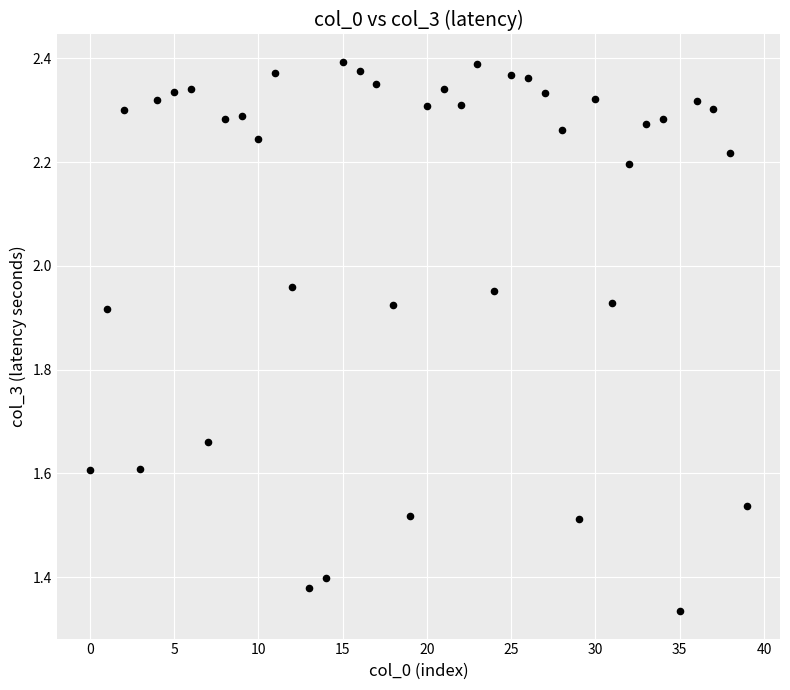

What is the range of X values (max minus min)?

39.0